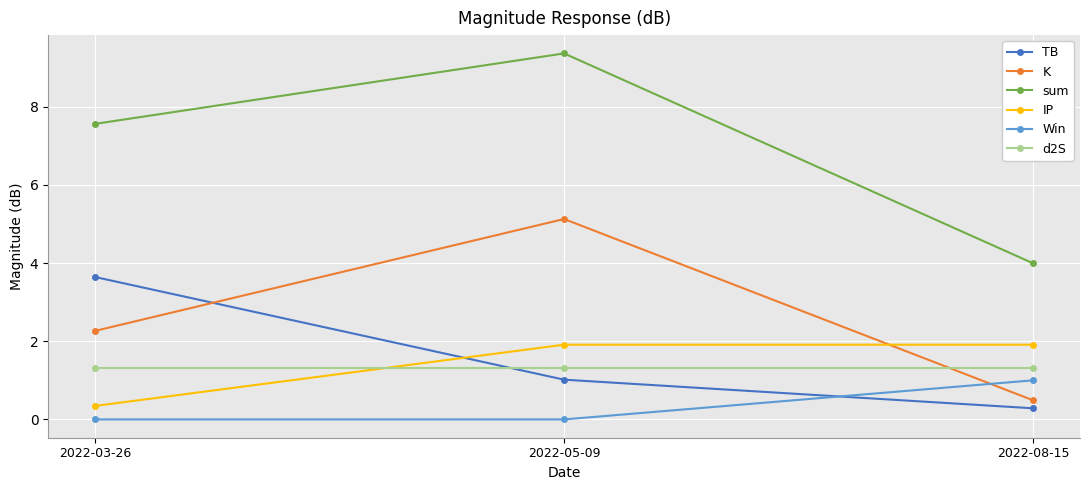

Reading left to right, extract all data points from this chart.

TB: 2022-03-26=3.6	2022-05-09=1.0	2022-08-15=0.3
K: 2022-03-26=2.3	2022-05-09=5.1	2022-08-15=0.5
sum: 2022-03-26=7.6	2022-05-09=9.4	2022-08-15=4.0
IP: 2022-03-26=0.3	2022-05-09=1.9	2022-08-15=1.9
Win: 2022-03-26=0.0	2022-05-09=0.0	2022-08-15=1.0
d2S: 2022-03-26=1.3	2022-05-09=1.3	2022-08-15=1.3